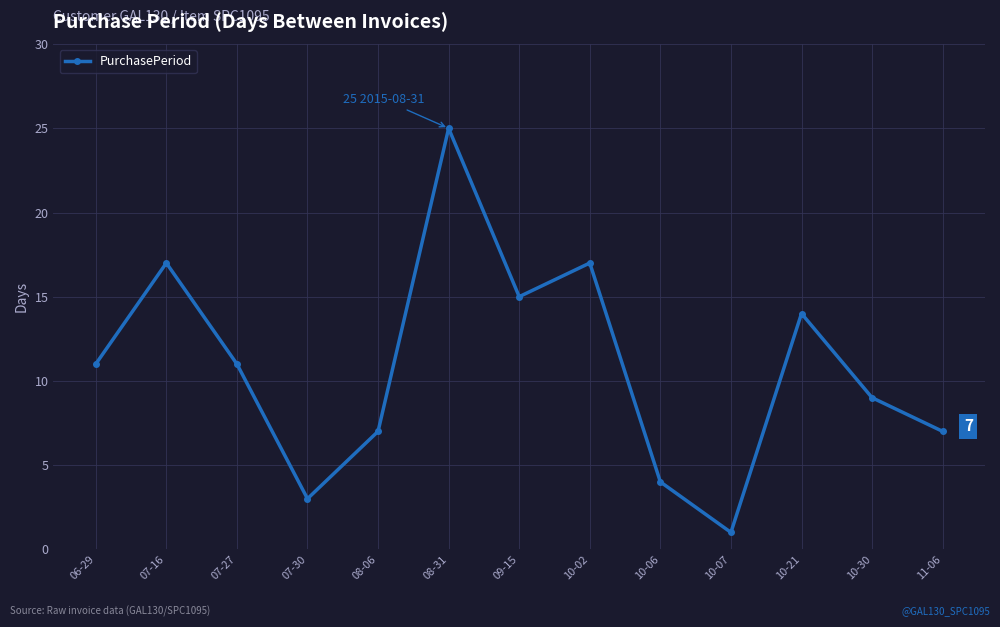

How many points are higher than both their immediate neighbors (excluding endpoints)?

4